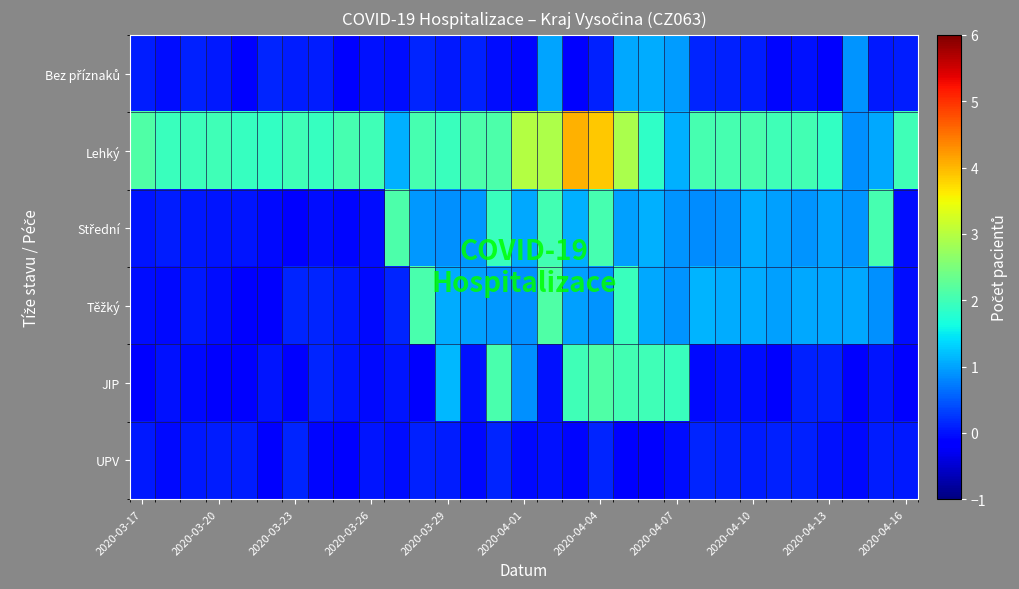

Rank the series by their maximum value, from highest to lowest.

Lehký, JIP, Těžký, Střední, Bez příznaků, UPV